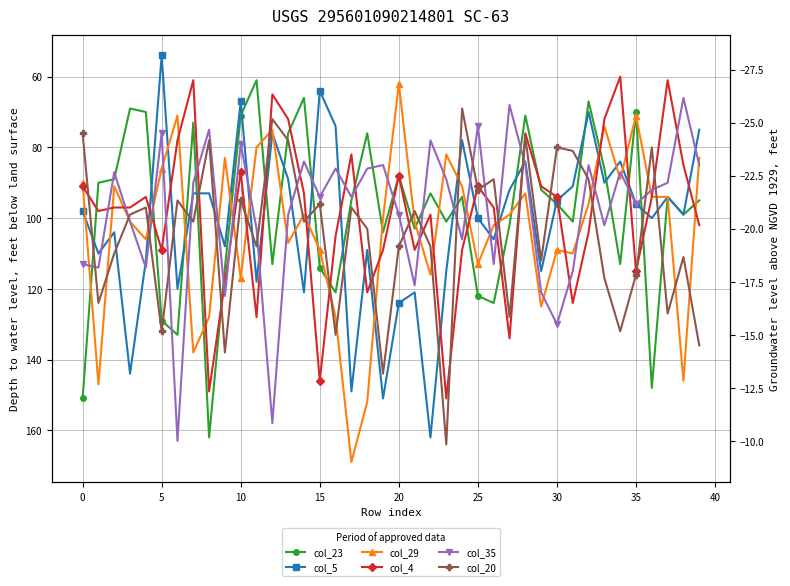

What is the label of the 19th point from the left?

18